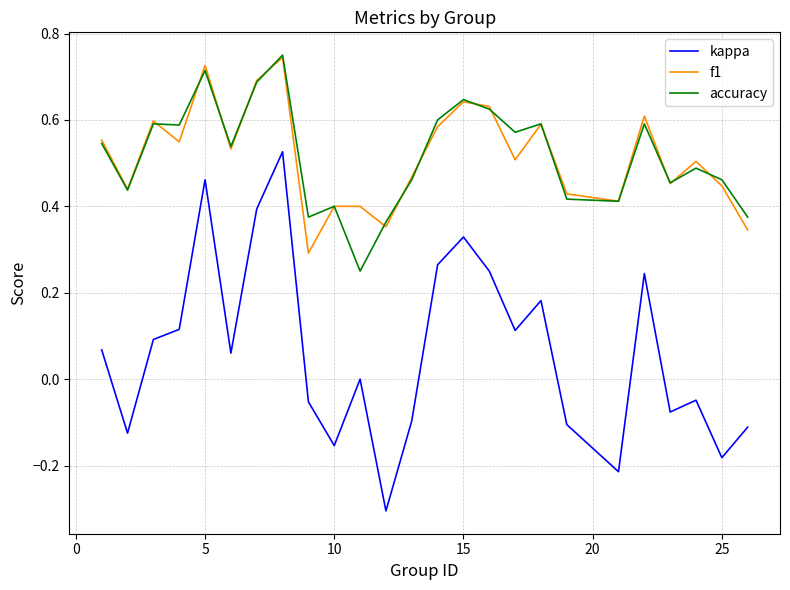

What is the smallest value displayed?

-0.3